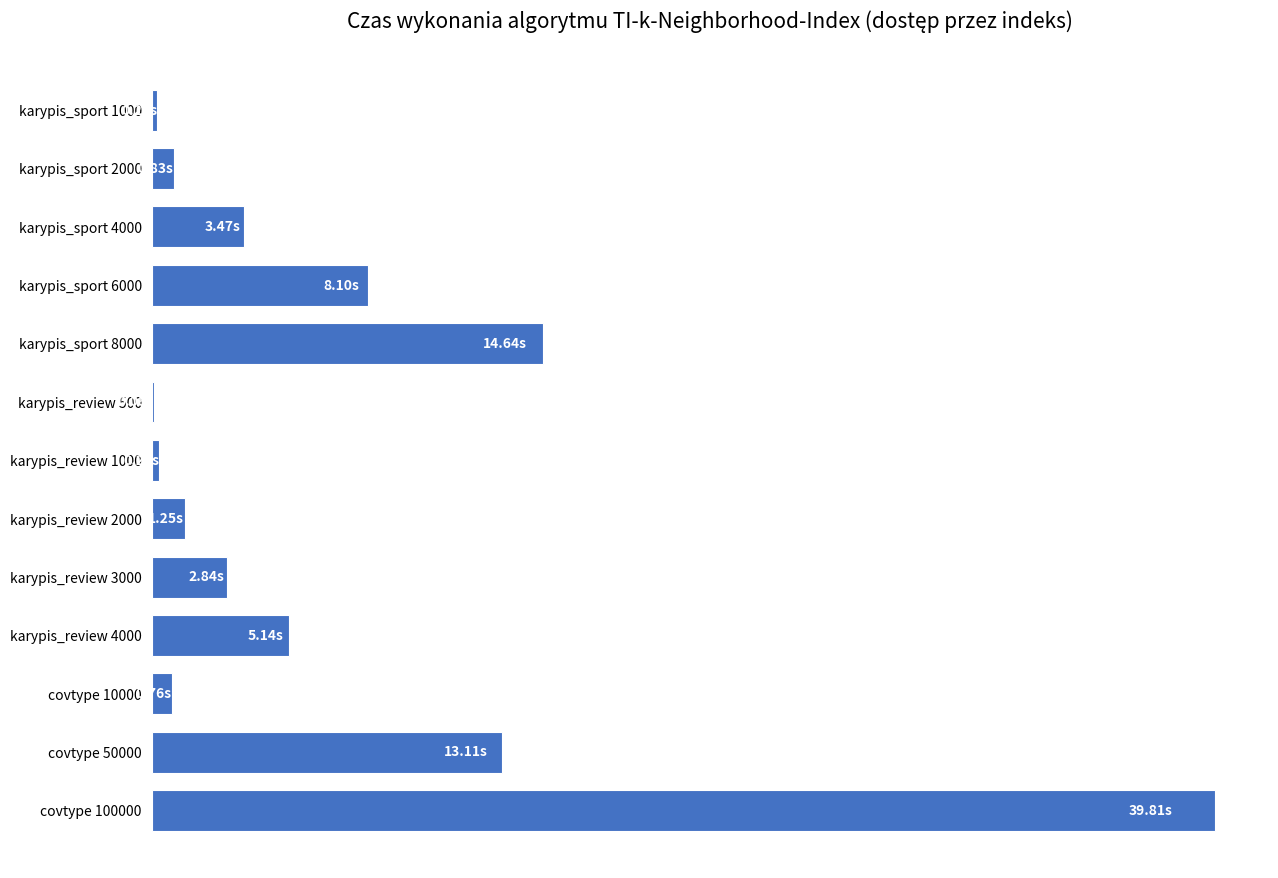

List the labels in order of value, largest first.

covtype 100000, karypis_sport 8000, covtype 50000, karypis_sport 6000, karypis_review 4000, karypis_sport 4000, karypis_review 3000, karypis_review 2000, karypis_sport 2000, covtype 10000, karypis_review 1000, karypis_sport 1000, karypis_review 500